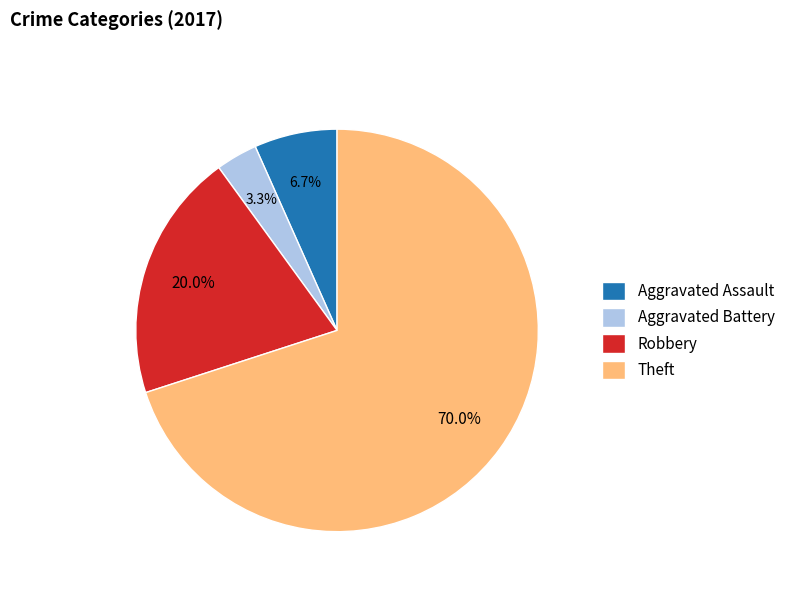

Is the sum of Robbery and Aggravated Battery greater than half?

No